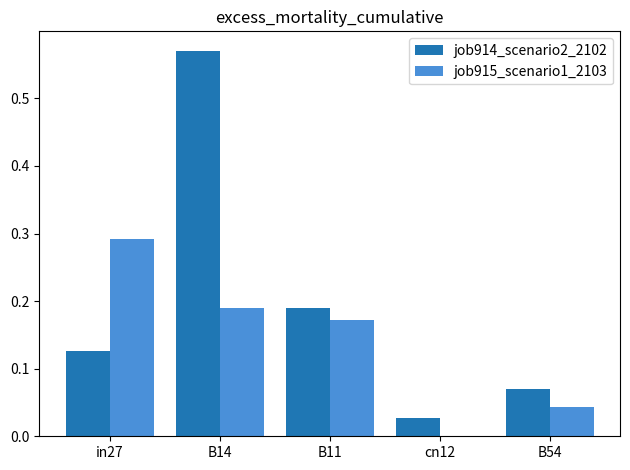

Between B14 and B54, which series saw the biggest shift?

job914_scenario2_2102